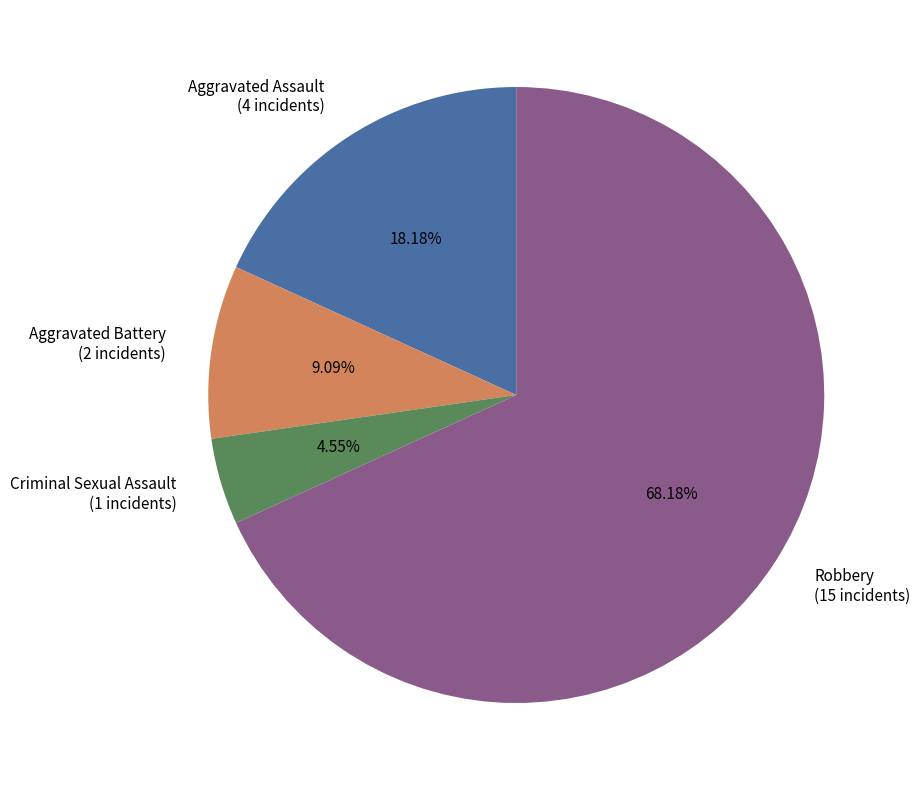

How much of the chart is everything except Criminal Sexual Assault?

95.5%